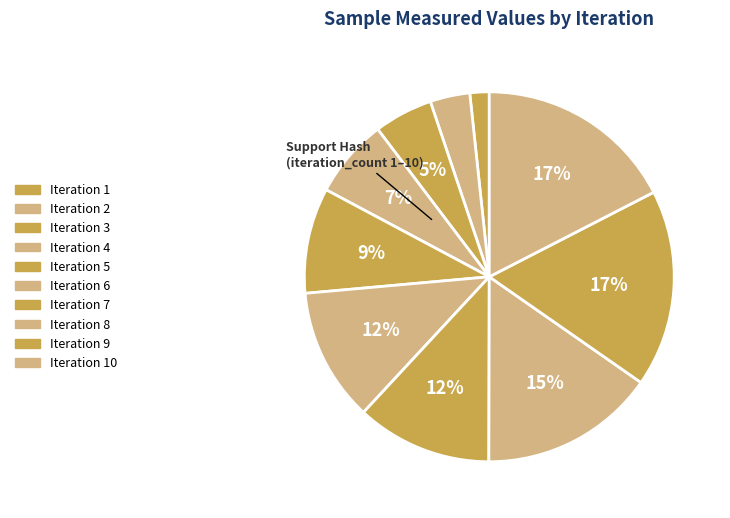

How many slices are in this pie chart?

10